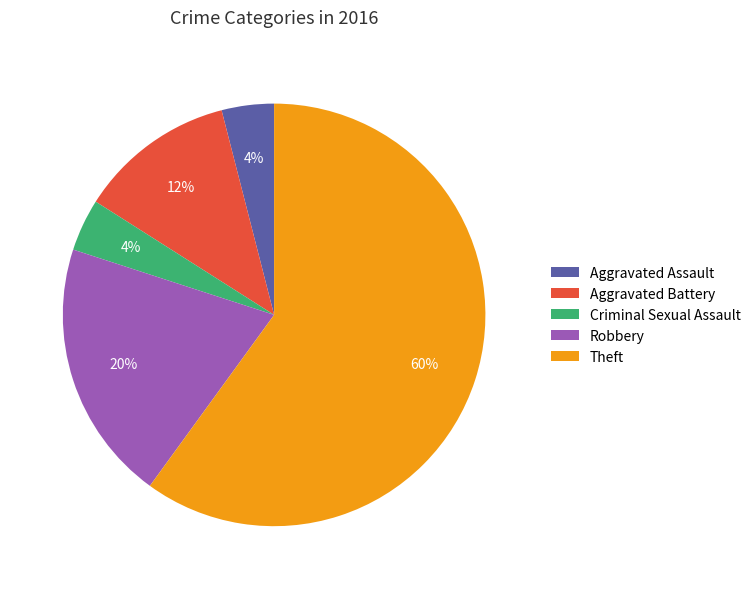

Which slice is the largest?

Theft